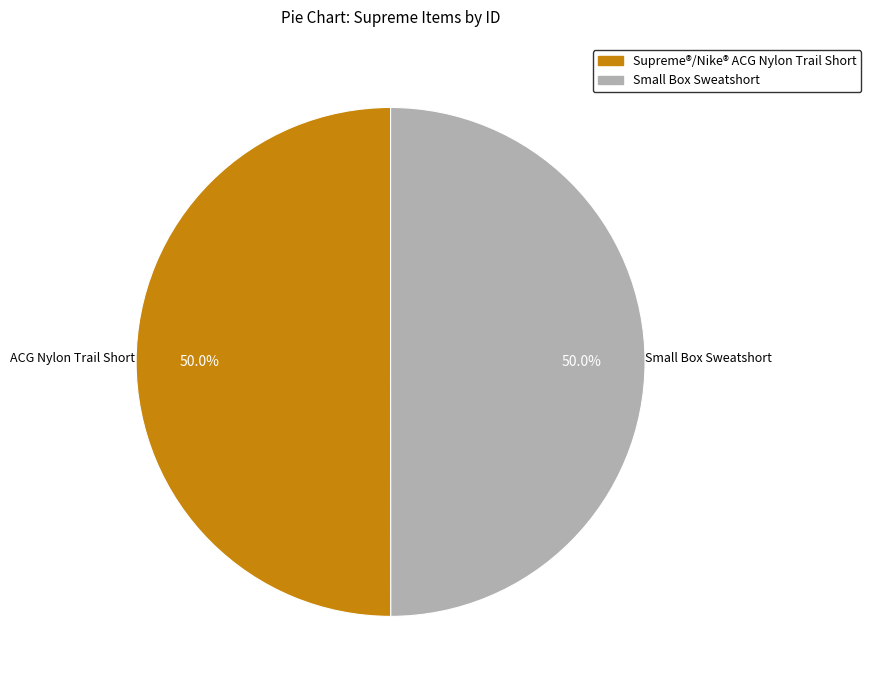

Combined, what portion of the pie is Supreme®/Nike® ACG Nylon Trail Short and Small Box Sweatshort?

100.0%